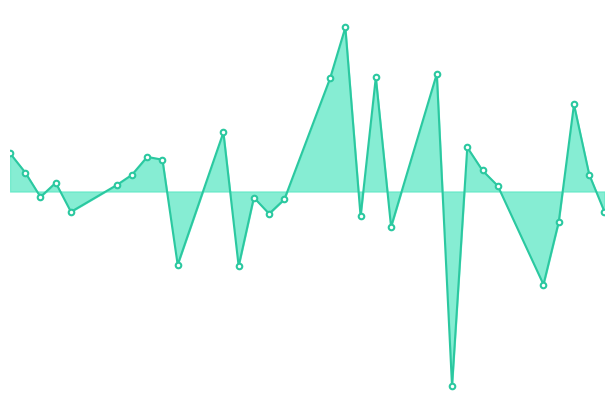

What is the maximum value shown in the chart?

1943359.4